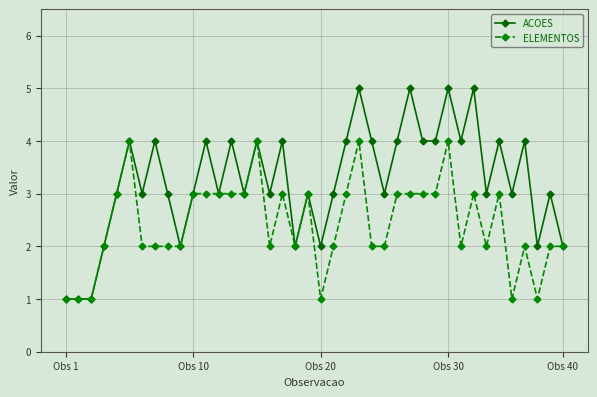

What is the highest value of the ACOES series?

5